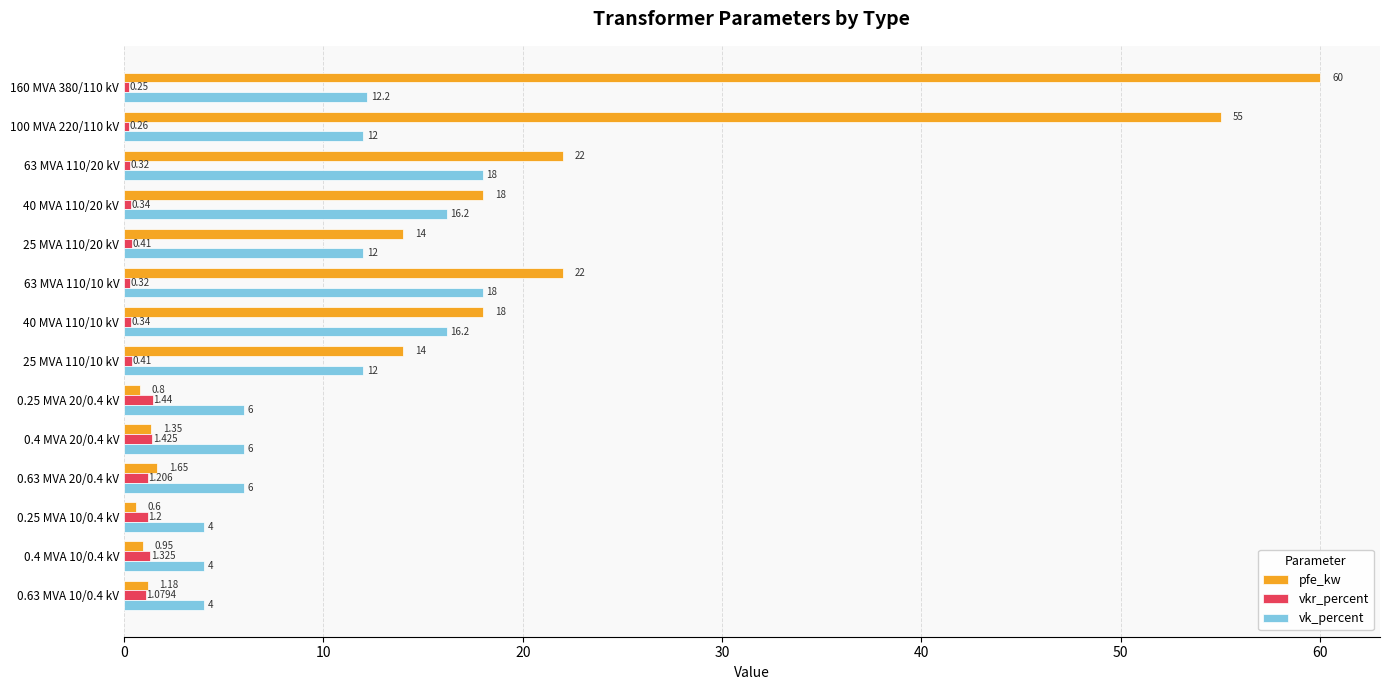

Rank the series by their average value, from highest to lowest.

pfe_kw, vk_percent, vkr_percent